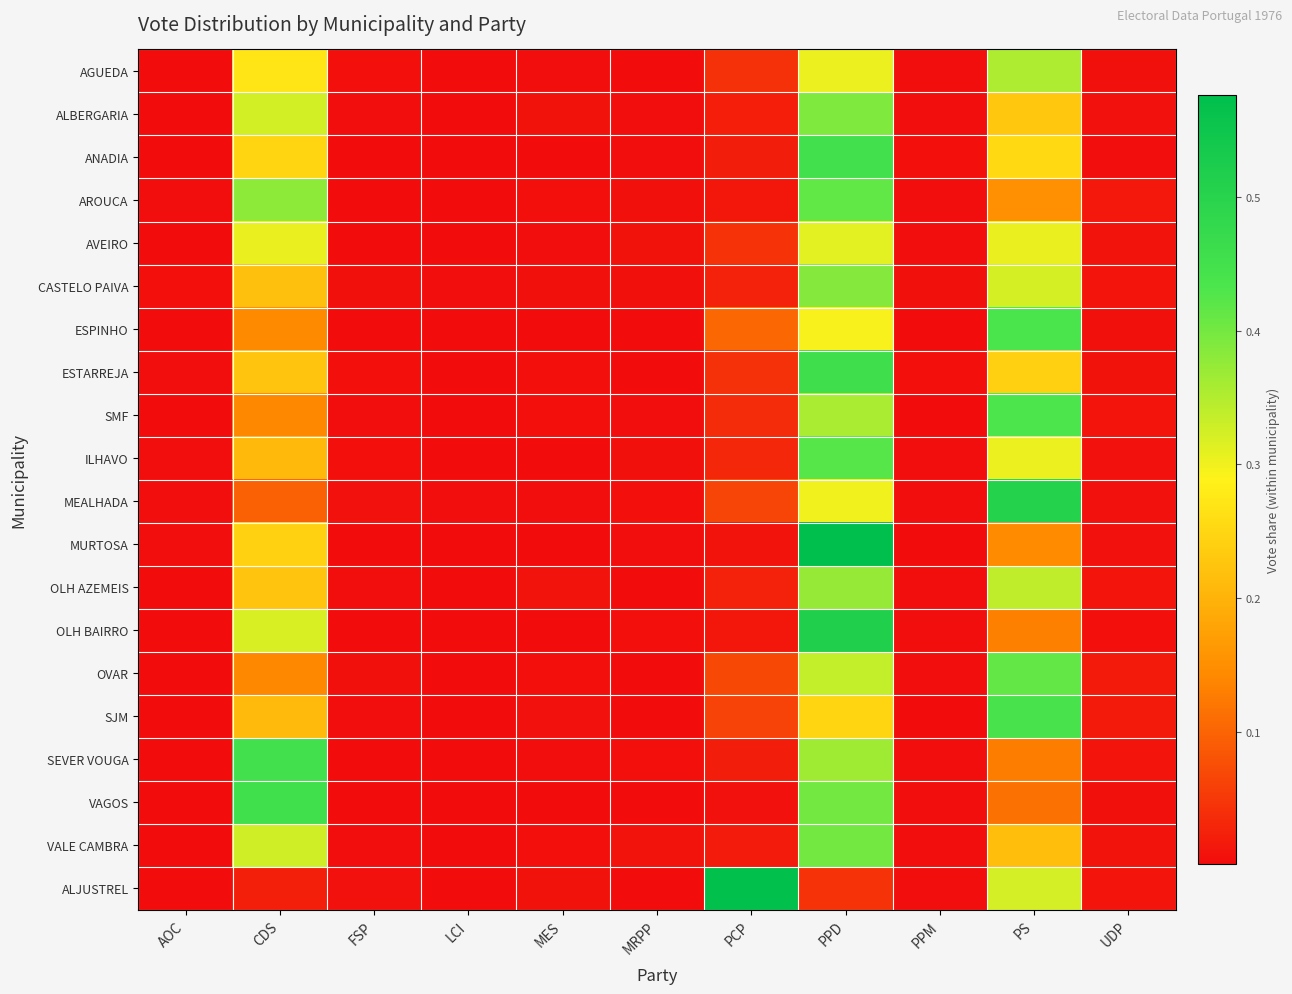

At PS, list the series in order from smallest to largest.

VAGOS, SEVER VOUGA, OLH BAIRRO, MURTOSA, AROUCA, VALE CAMBRA, ALBERGARIA, ESTARREJA, ANADIA, ILHAVO, AVEIRO, CASTELO PAIVA, ALJUSTREL, OLH AZEMEIS, AGUEDA, OVAR, SMF, ESPINHO, SJM, MEALHADA